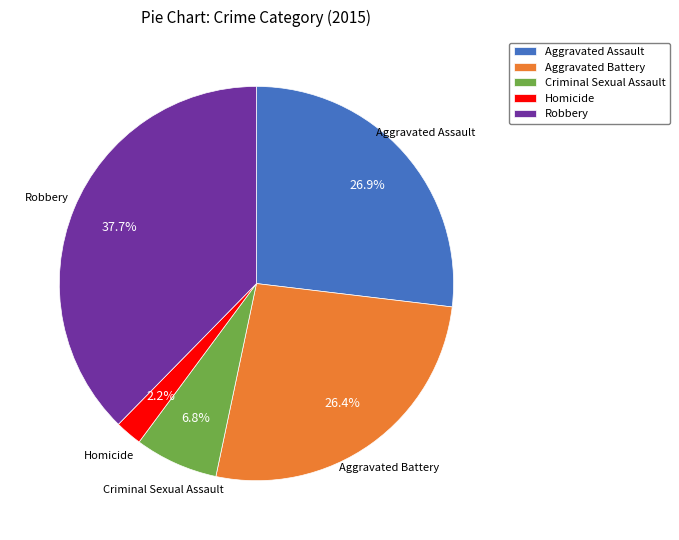

What percentage do Aggravated Battery and Aggravated Assault together represent?

53.3%